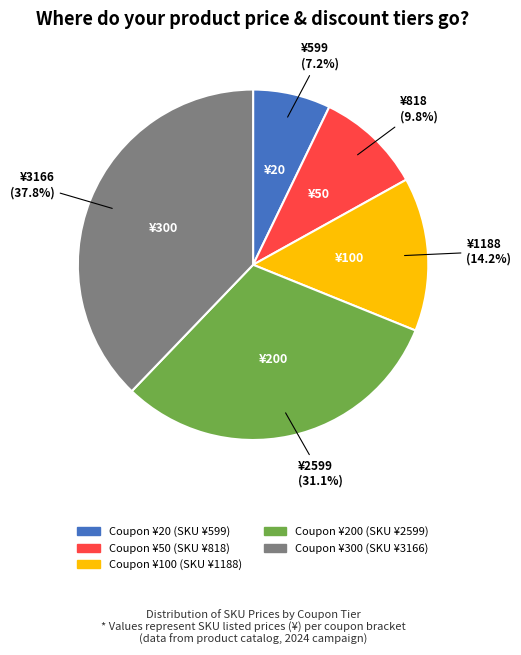

Is there any slice that represents more than half of the pie?

No